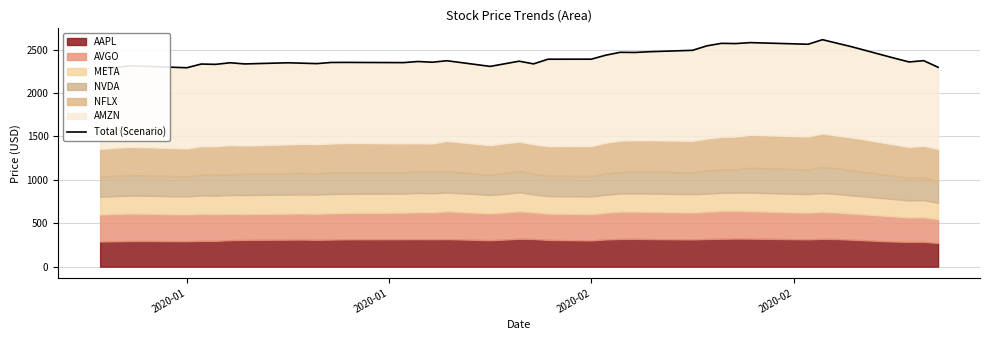

Count the number of categories in the chart.

40